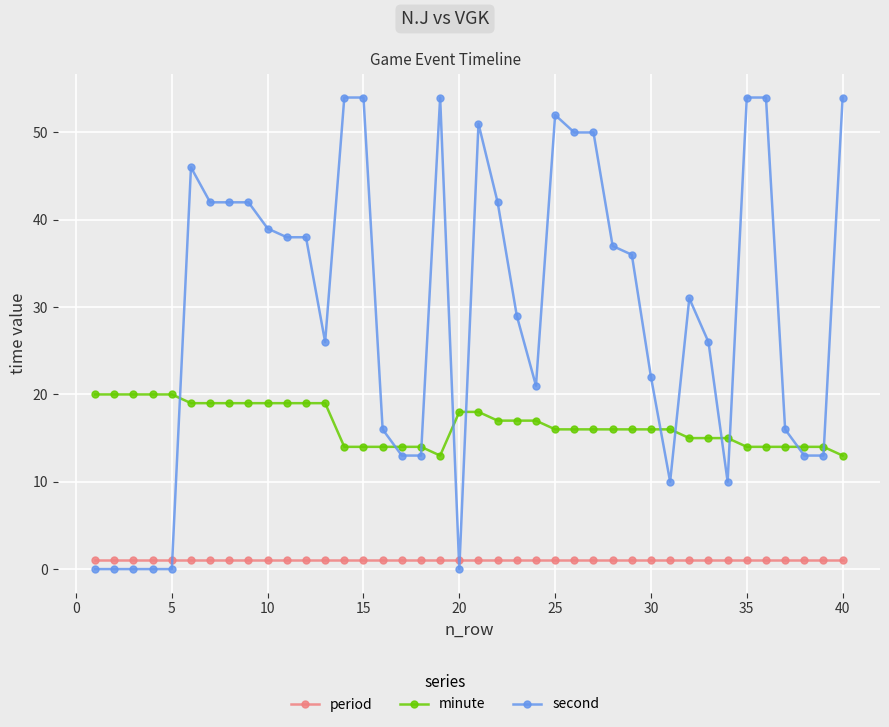

Rank the series by their average value, from highest to lowest.

second, minute, period